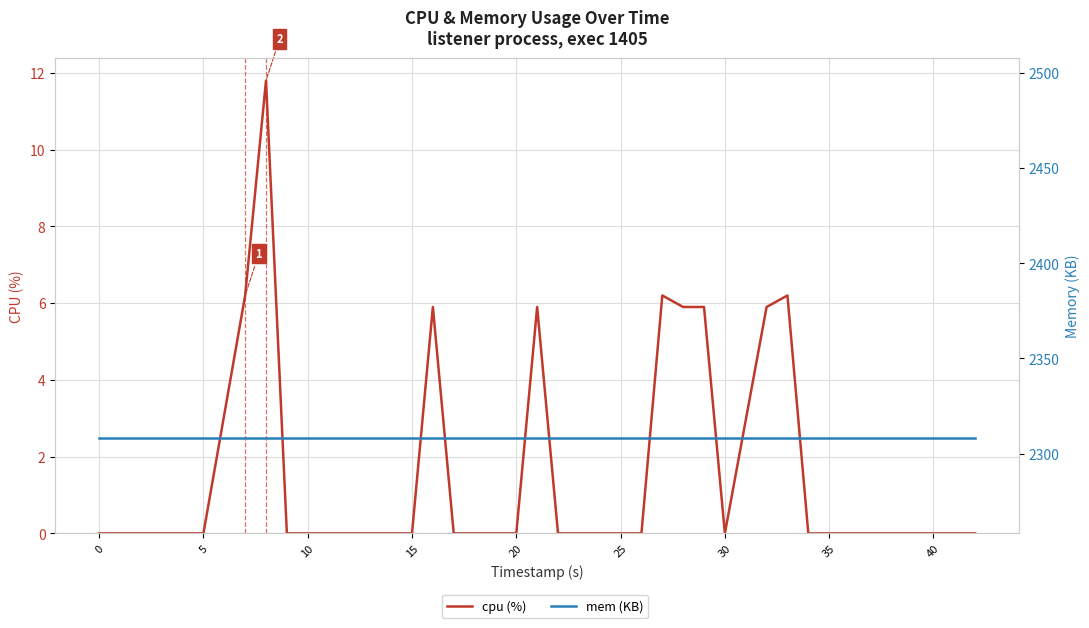

True or false: cpu (%) and mem (KB) intersect in this chart.

False